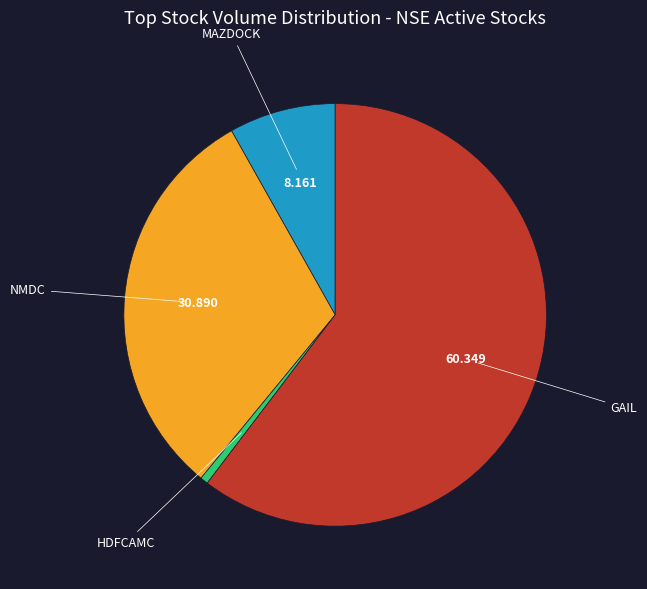

Do NMDC and MAZDOCK together represent more than half of the pie?

No